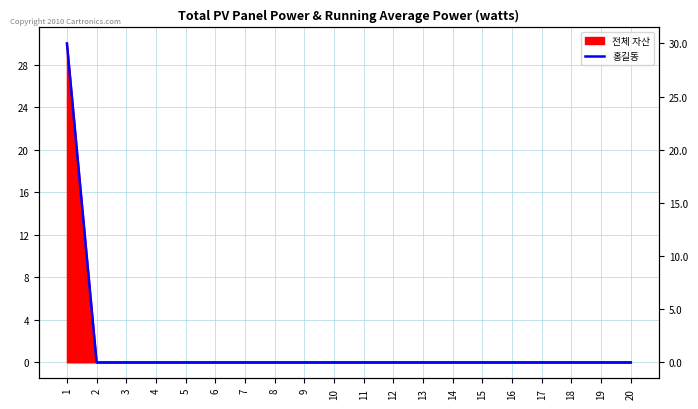

True or false: there are more than 1 points higher than both neighbors.

False